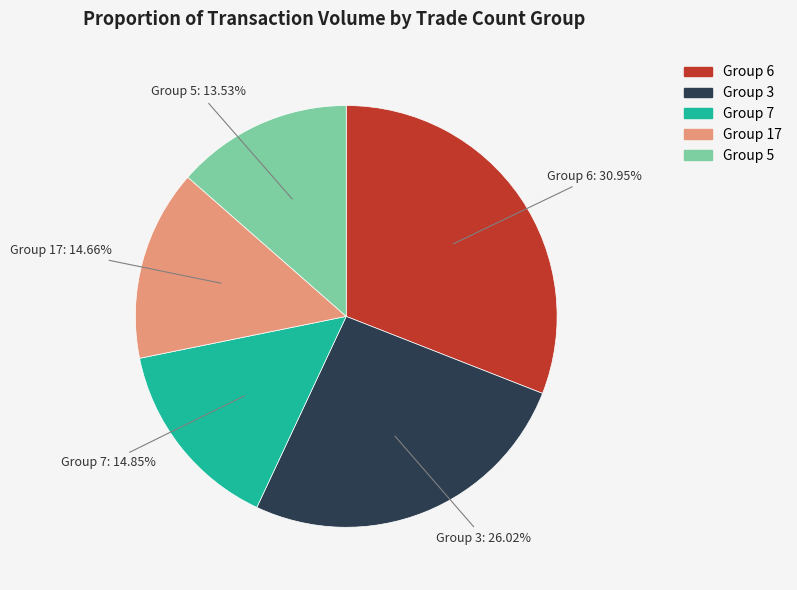

Is there a majority slice in this chart?

No